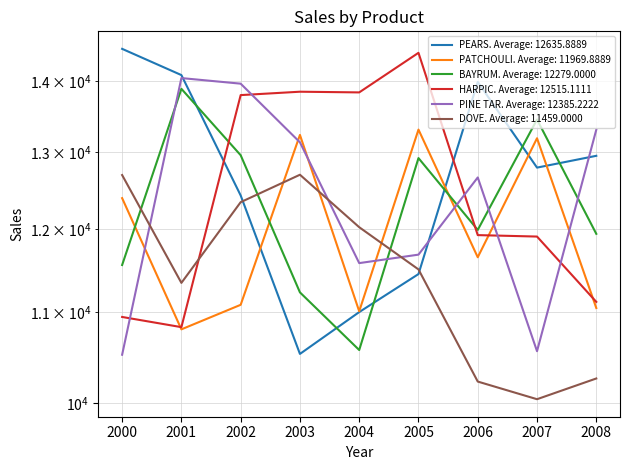

At which label does PINE TAR first exceed 12663?

2001